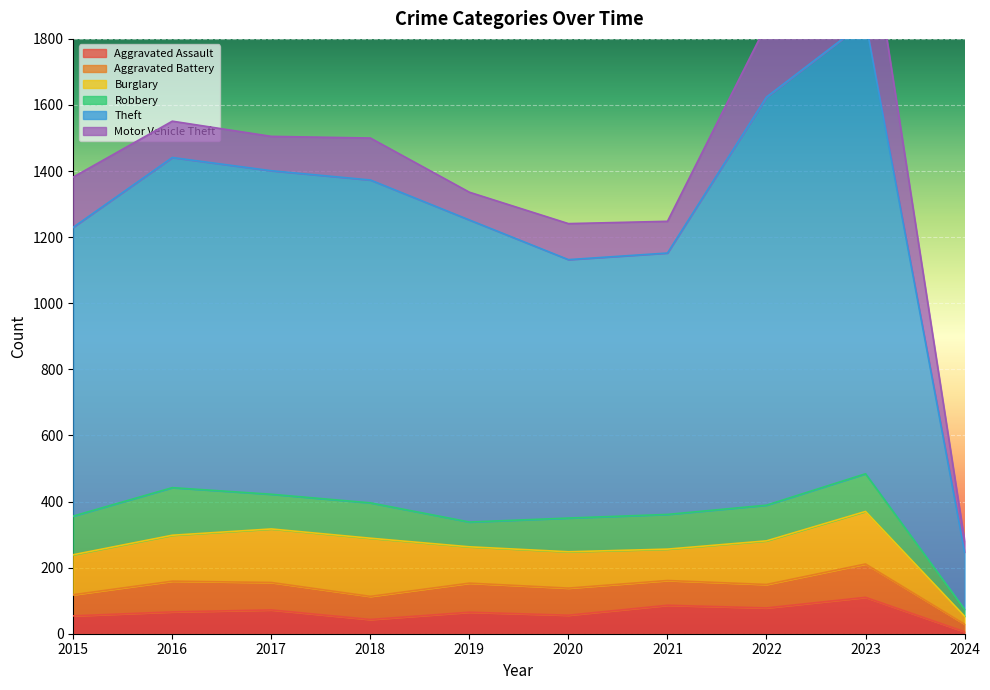

Where does the Aggravated Assault series first go above 66?

2017